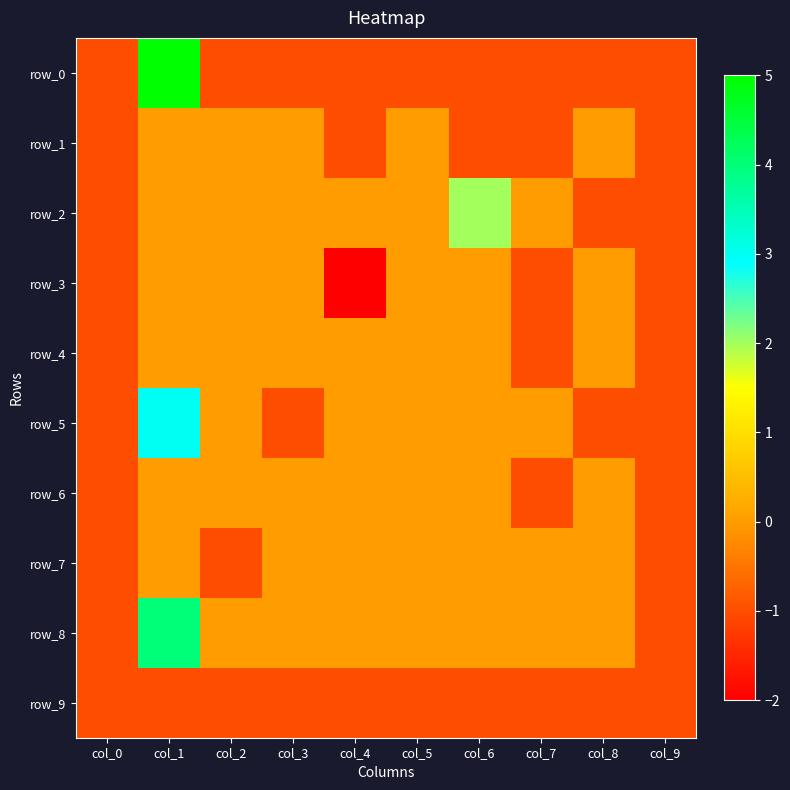

How many series are shown in this chart?

10